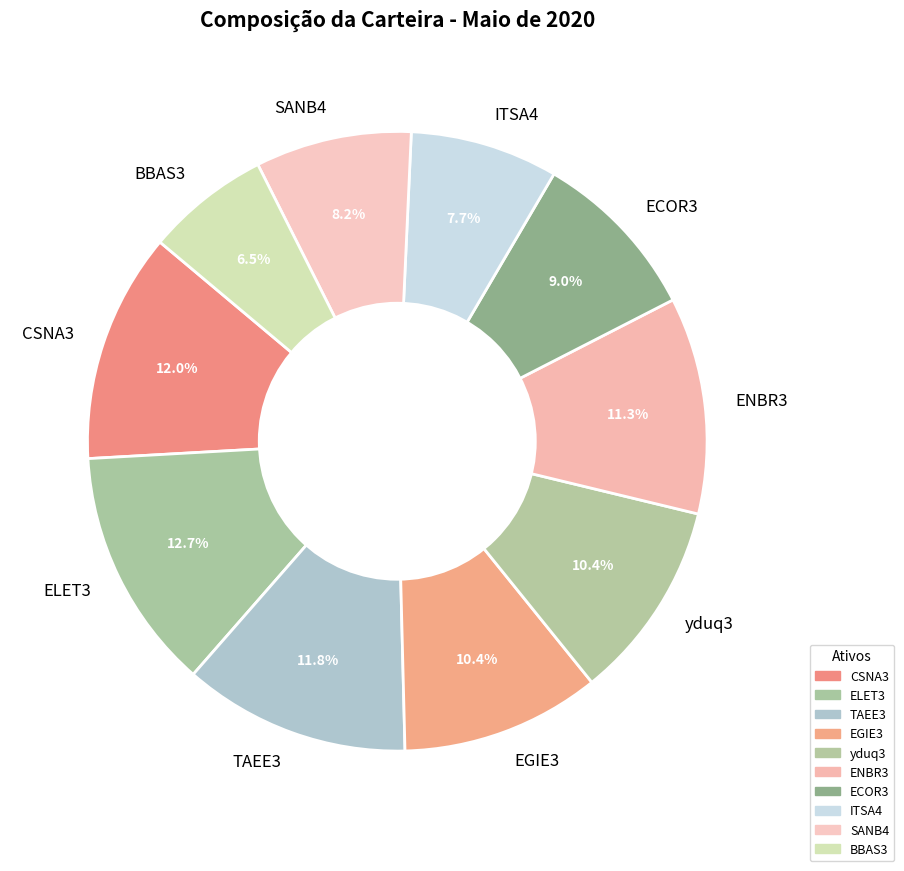

Do BBAS3 and ITSA4 together represent more than half of the pie?

No